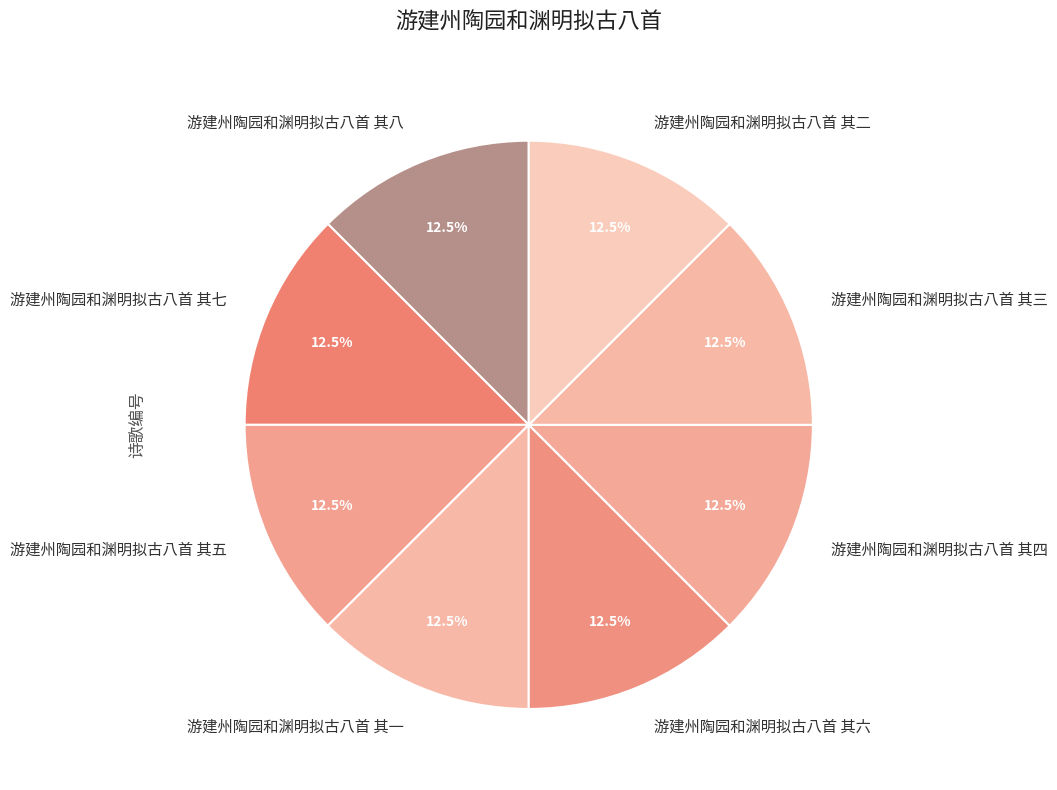

To the nearest percent, what is the average slice percentage?

12%